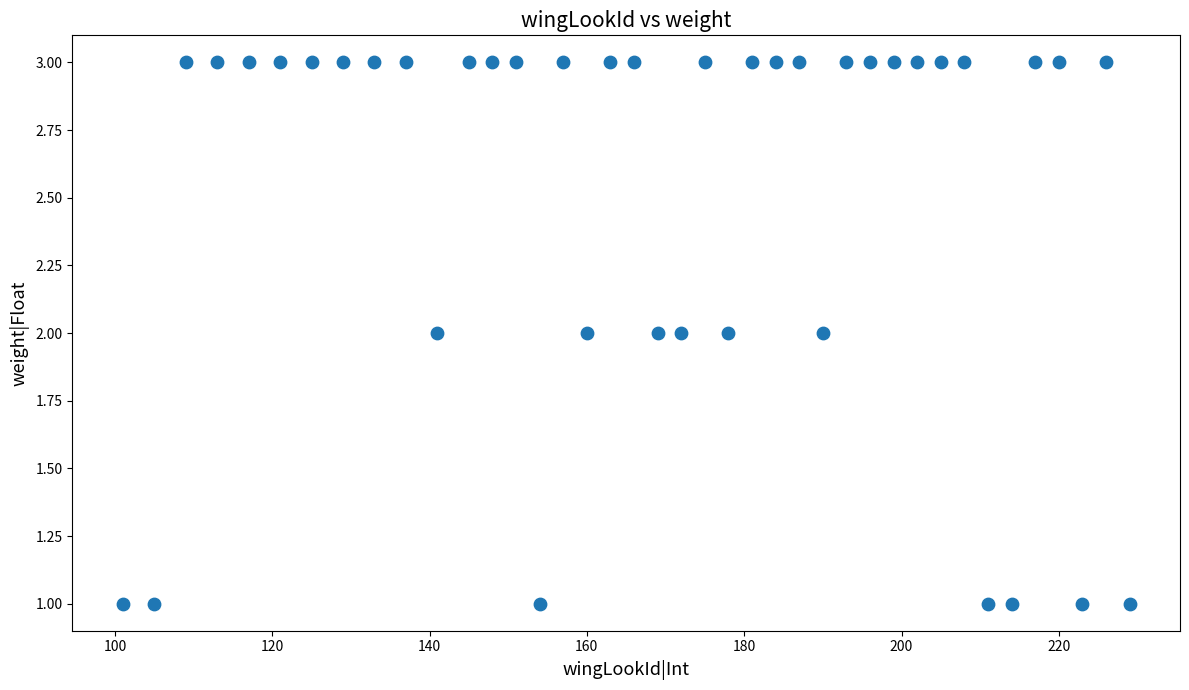

What is the range of X values (max minus min)?

128